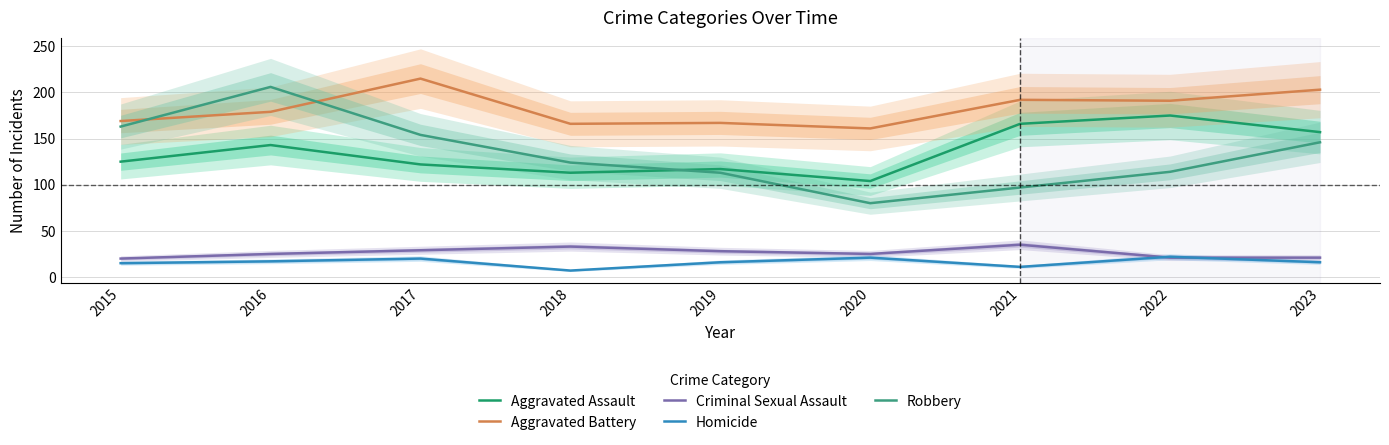

What is the highest value of the Aggravated Battery series?

215